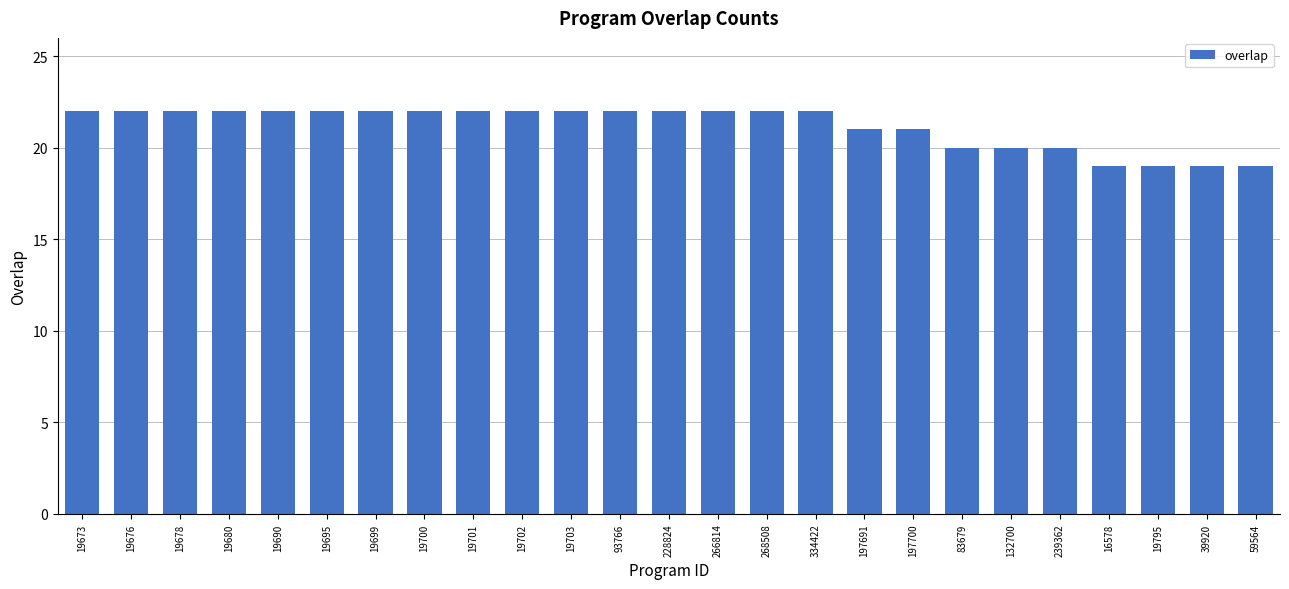

What is the greatest value displayed?

22